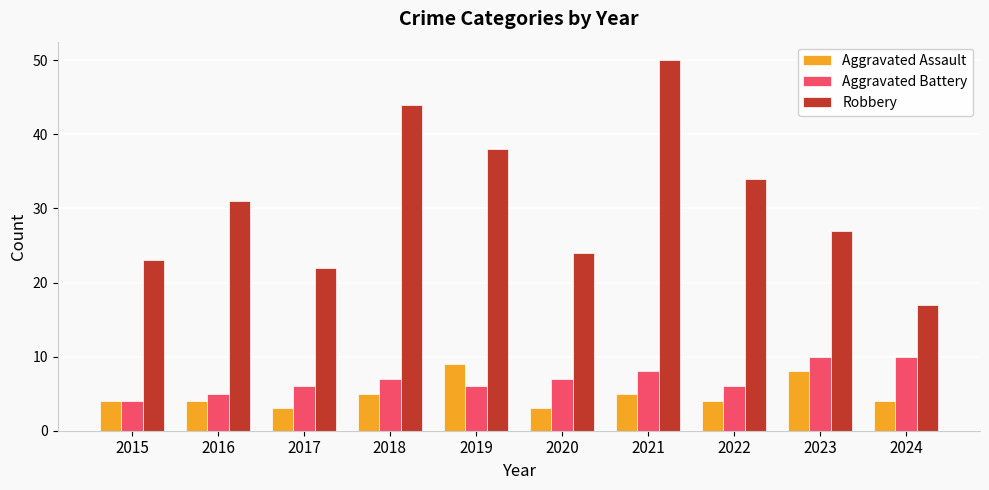

Count the Aggravated Assault values in the range 4 to 5.

6